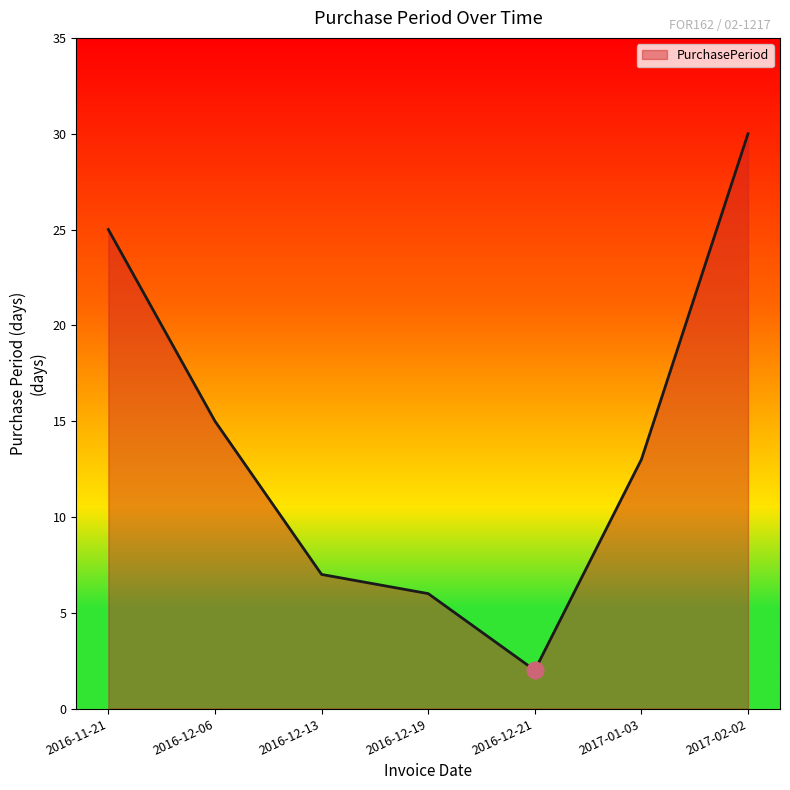

What is the difference between the maximum and minimum values?

28